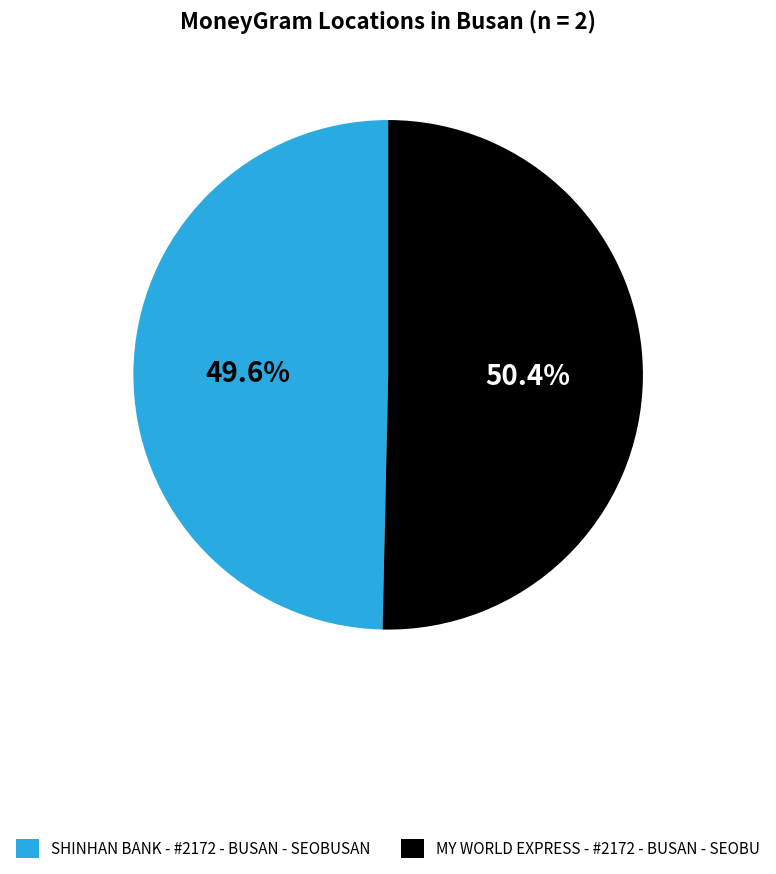

The MY WORLD EXPRESS - #2172 - BUSAN - SEOBU slice represents 50% of the pie. True or false?

True